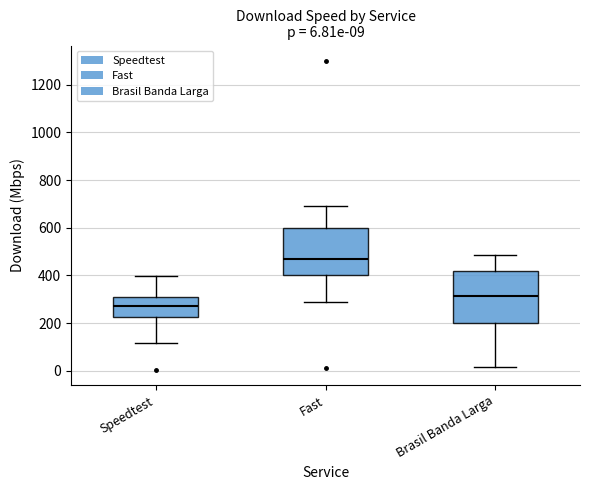

Which box has the highest median line?

Fast